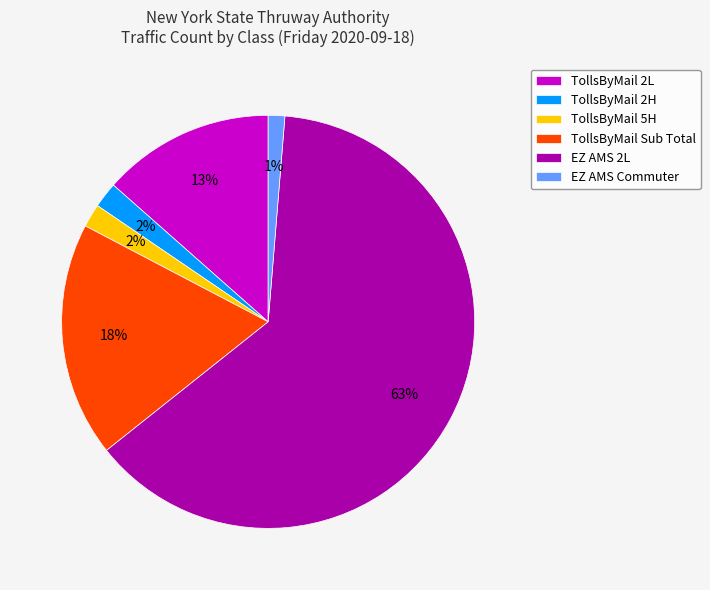

What is the smallest slice in the pie chart?

EZ AMS Commuter